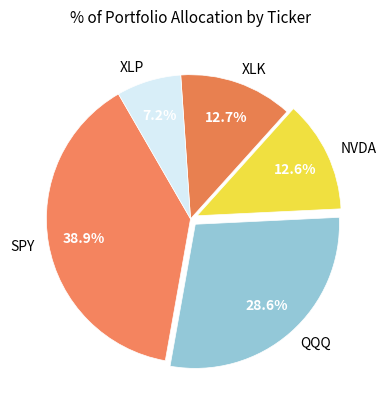

Is NVDA the majority of the pie?

No